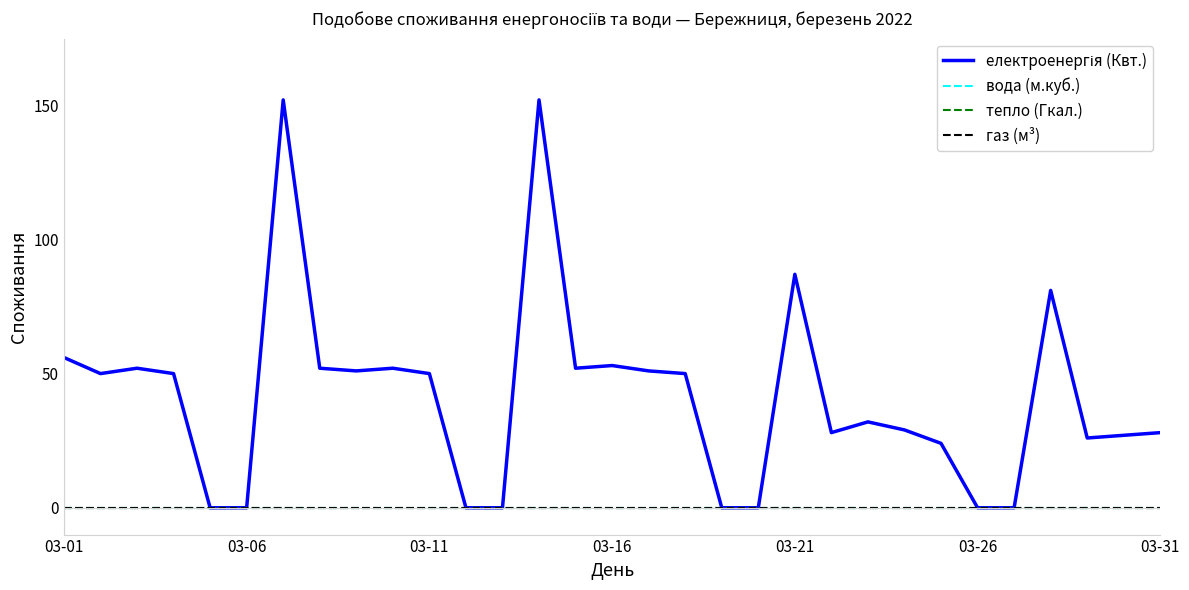

True or false: електроенергія (Квт.) and газ (м³) cross at least once.

False